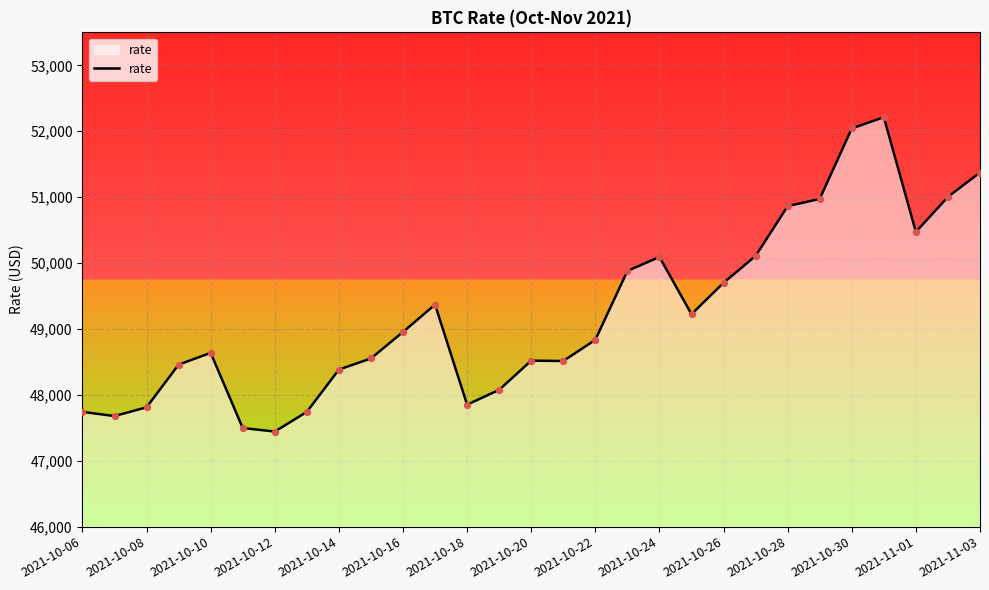

What is the smallest value displayed?

47442.9